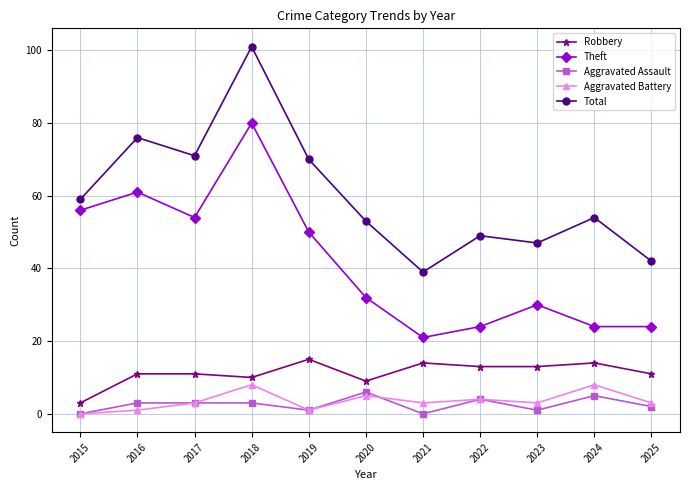

Is the value of Aggravated Battery at 2019 greater than the value of Aggravated Assault at 2024?

No